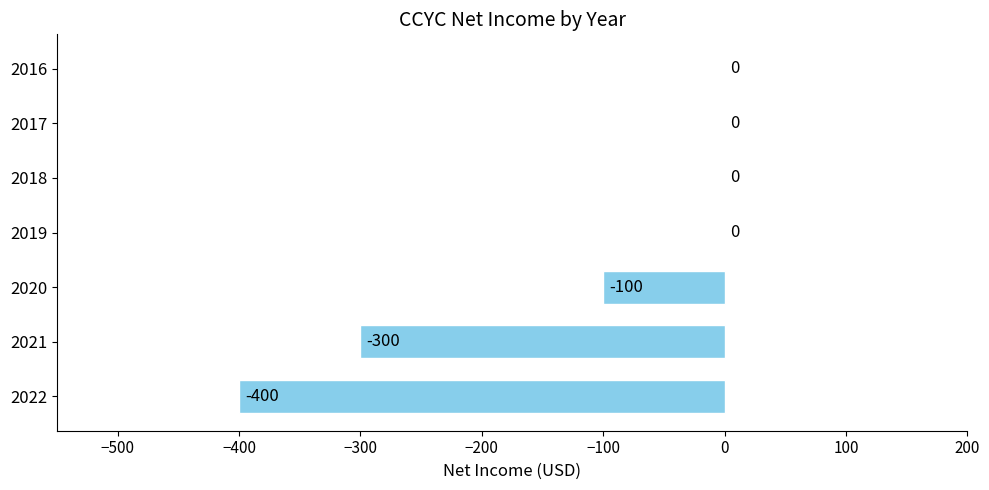

How many values are between -300 and 0?

6